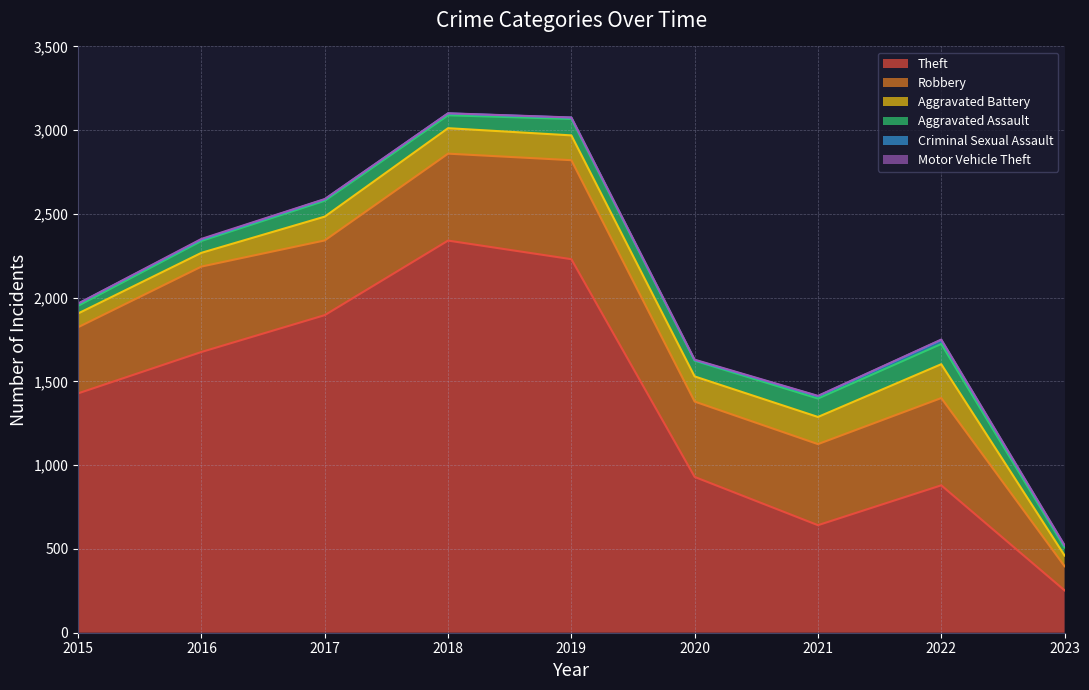

At which label does Robbery reach its minimum?

2023